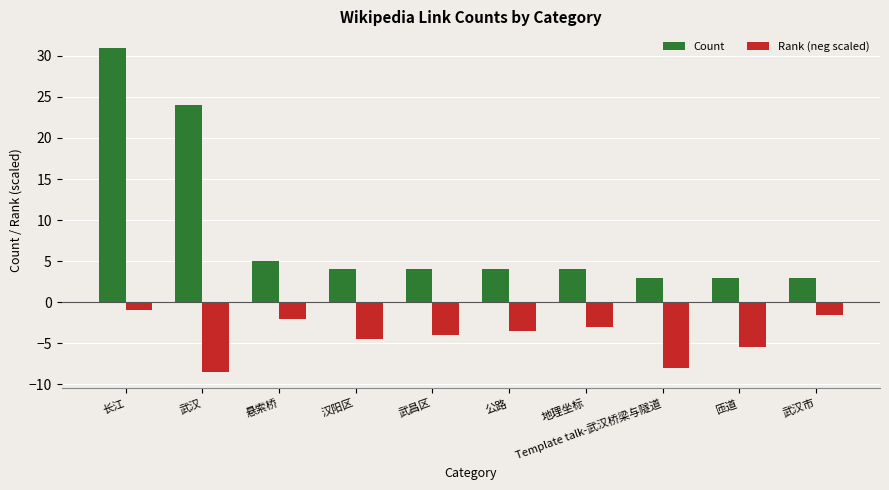

What are all the series names shown in the legend?

Count, Rank (neg scaled)